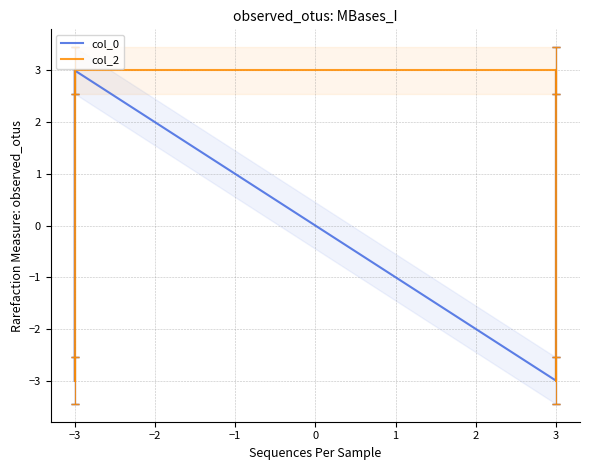

What is the label of the 4th point from the left?

−3